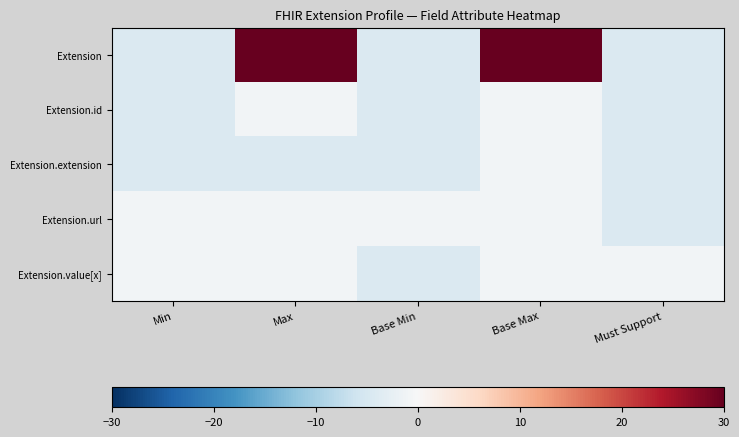

Reading left to right, transcribe all the data shown in this chart.

Extension: Min=-4.2	Max=30.0	Base Min=-4.2	Base Max=30.0	Must Support=-4.2
Extension.id: Min=-4.2	Max=-0.8	Base Min=-4.2	Base Max=-0.8	Must Support=-4.2
Extension.extension: Min=-4.2	Max=-4.2	Base Min=-4.2	Base Max=-0.8	Must Support=-4.2
Extension.url: Min=-0.8	Max=-0.8	Base Min=-0.8	Base Max=-0.8	Must Support=-4.2
Extension.value[x]: Min=-0.8	Max=-0.8	Base Min=-4.2	Base Max=-0.8	Must Support=-0.8